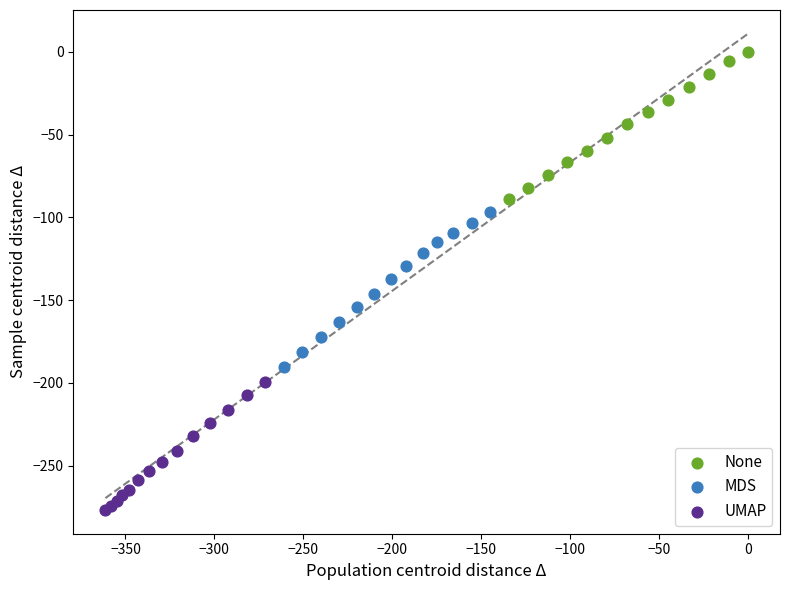

Which series contains the lowest Y value?

UMAP